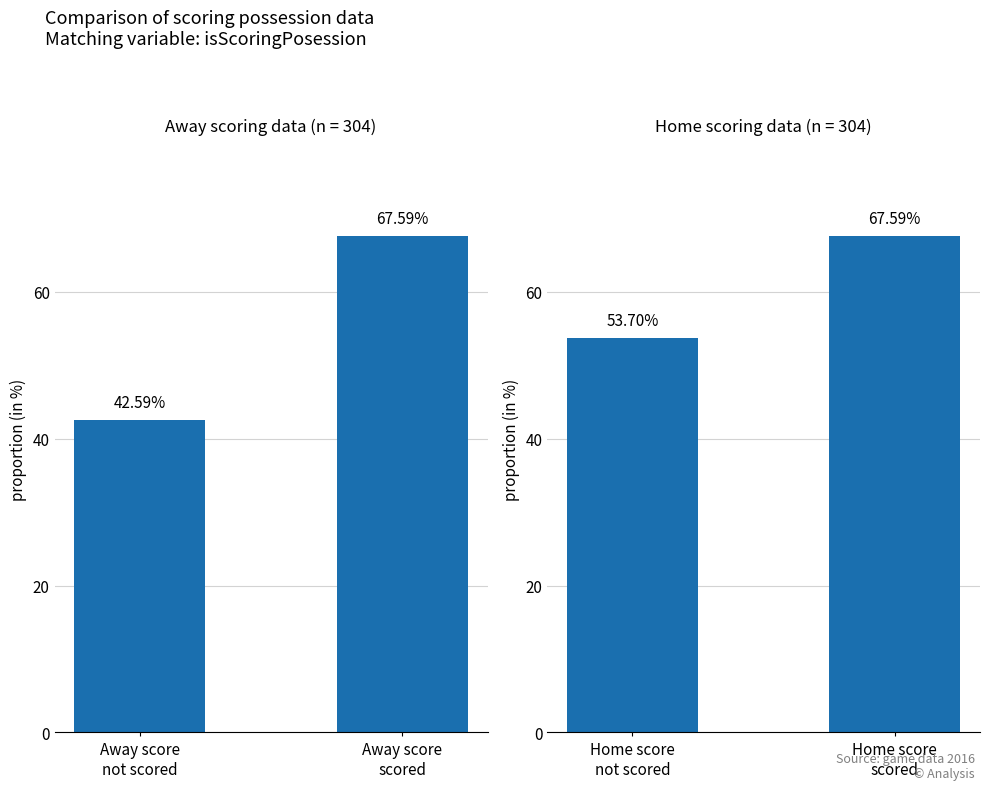

List the labels in order of value, largest first.

Home score scored, Home score not scored